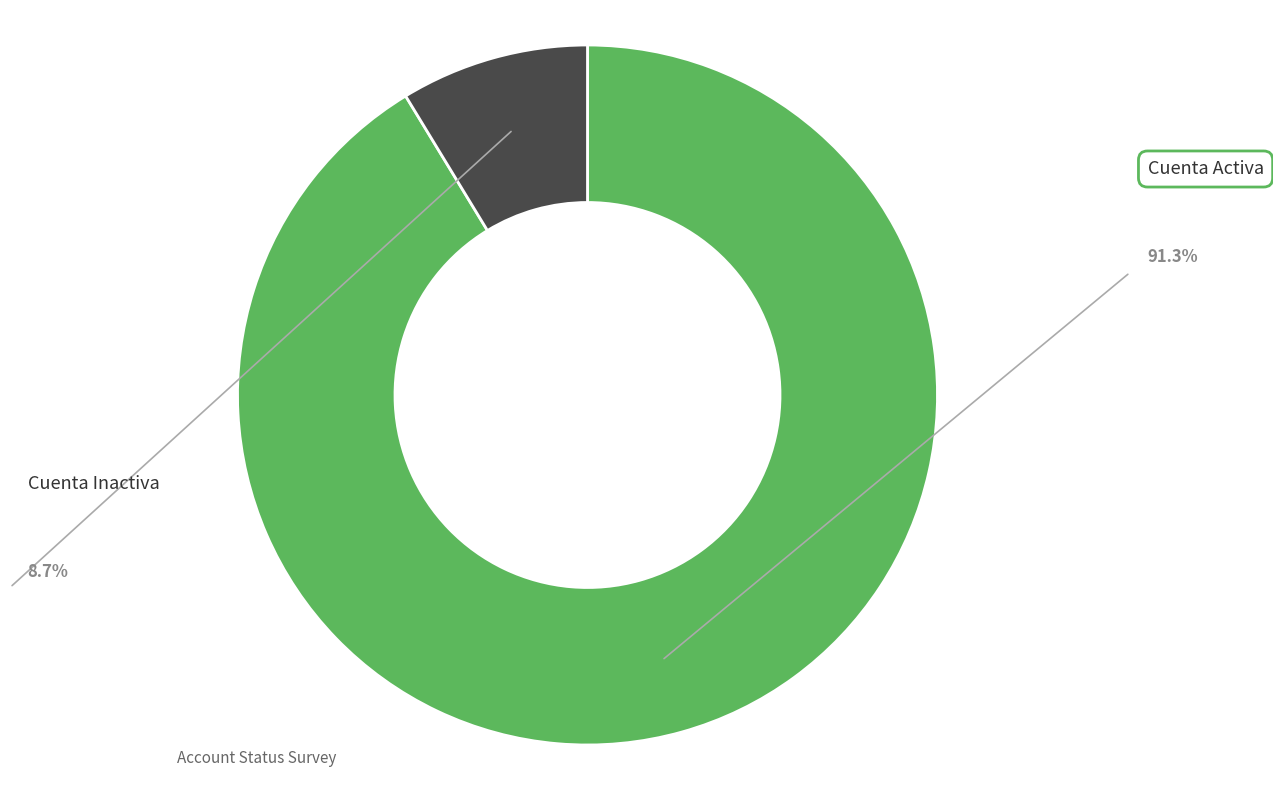

What percentage is NOT represented by Cuenta Activa?

8.7%